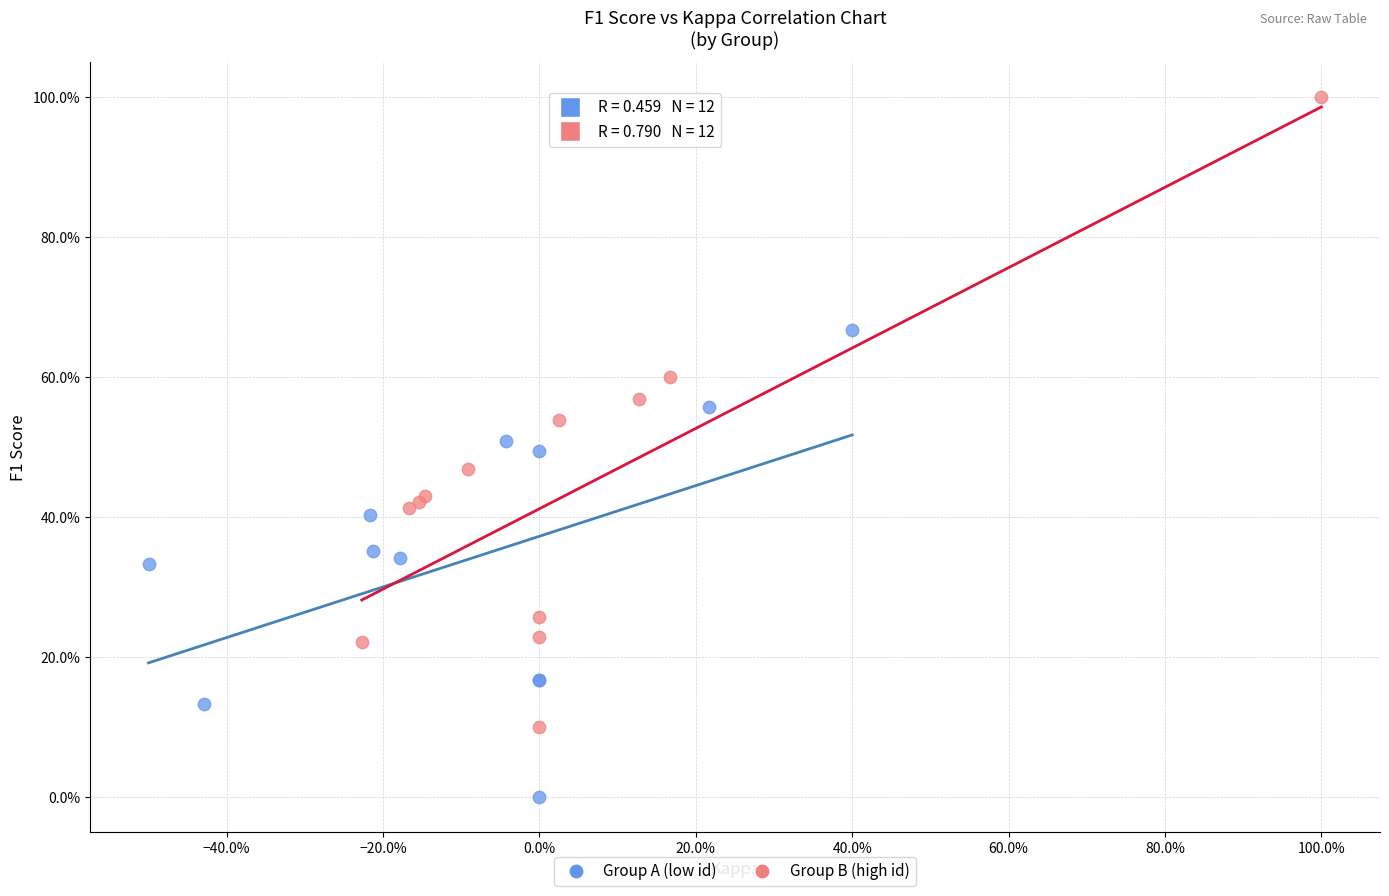

Which series reaches the minimum Y coordinate?

Group A (low id)